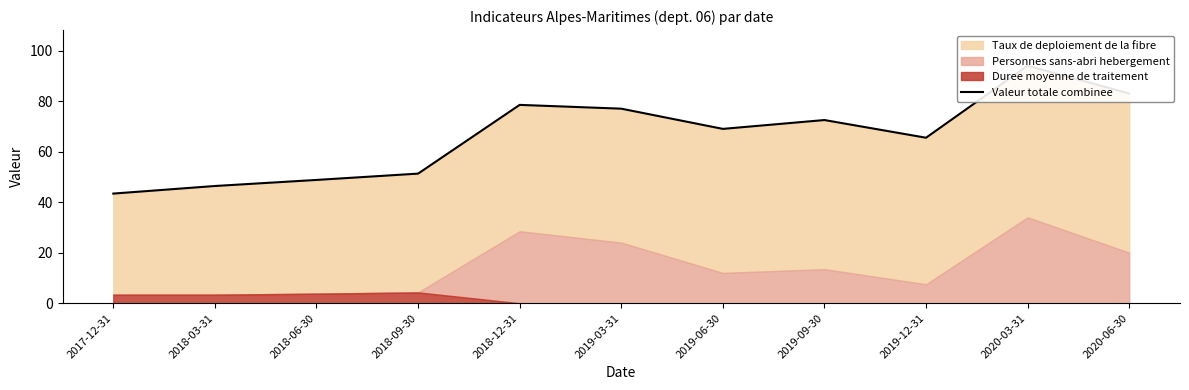

What is the value of the 3rd point from the left?

48.8